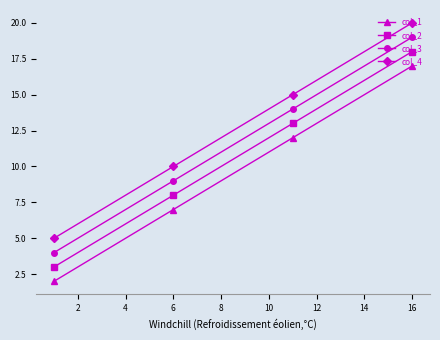

Count the col_1 values in the range 7 to 17.

3